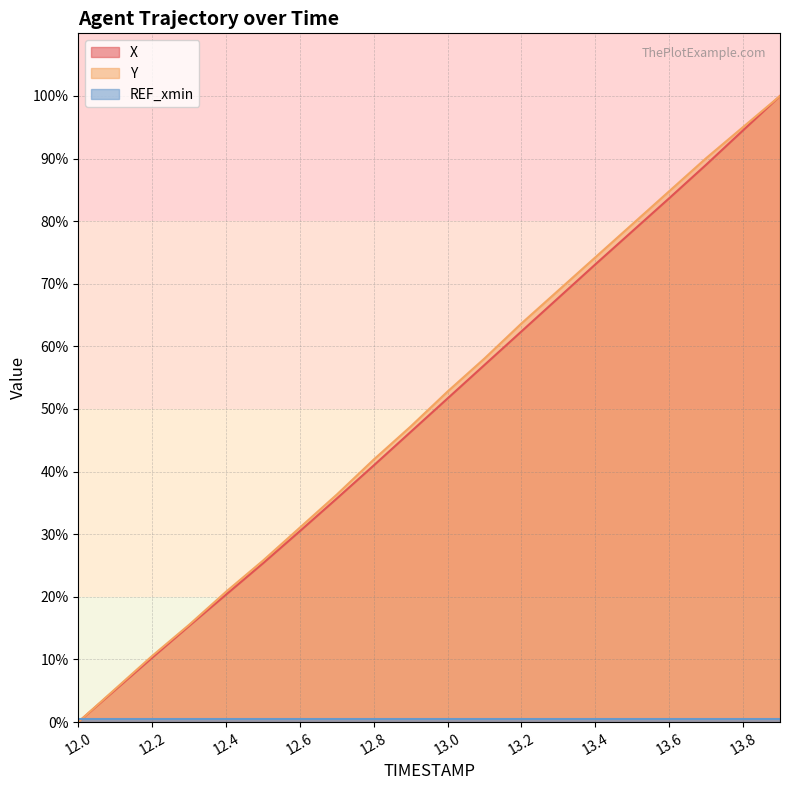

True or false: X and Y intersect in this chart.

False